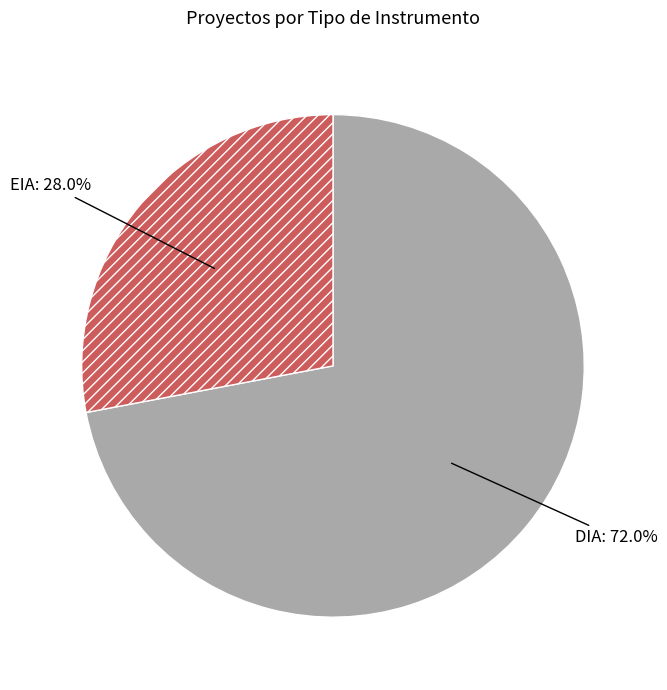

Approximately how many times larger is the value at EIA compared to DIA?

0.4